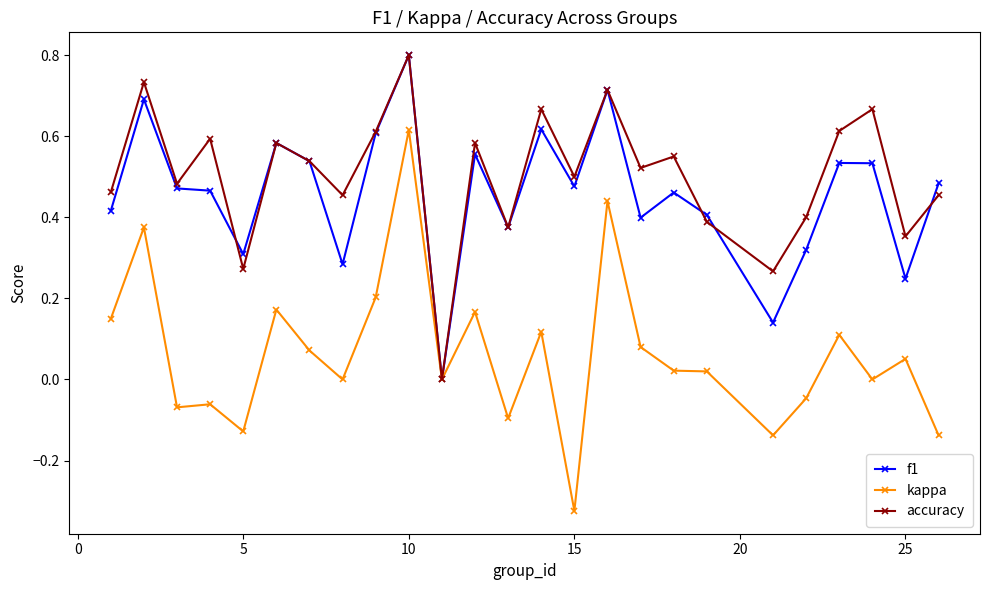

Which series has the largest range (max minus min)?

kappa